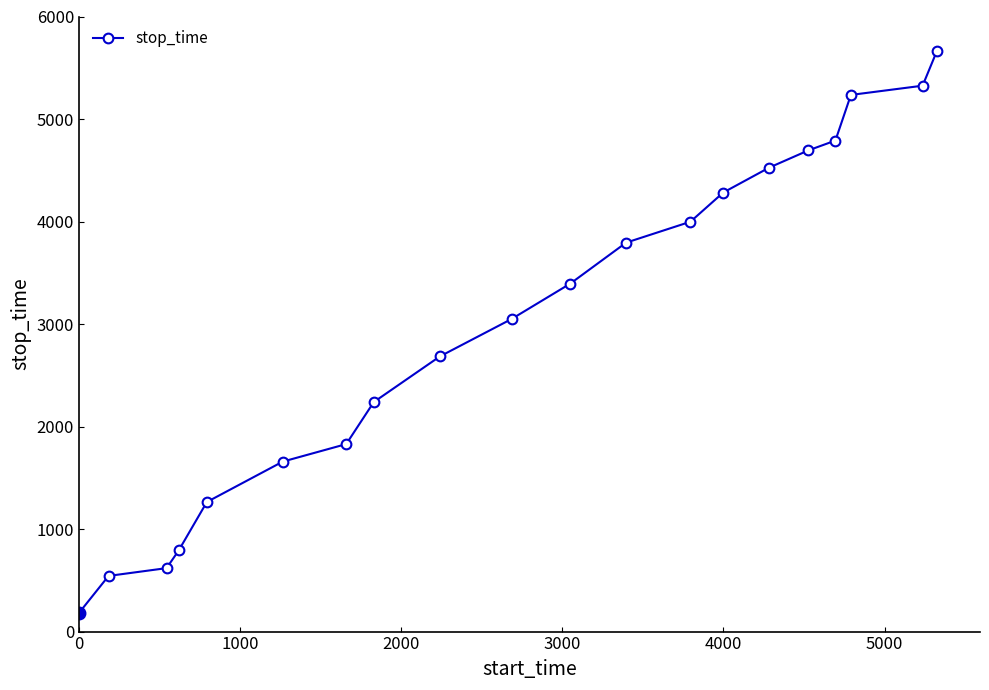

What is the value of the 7th point from the left?

1829